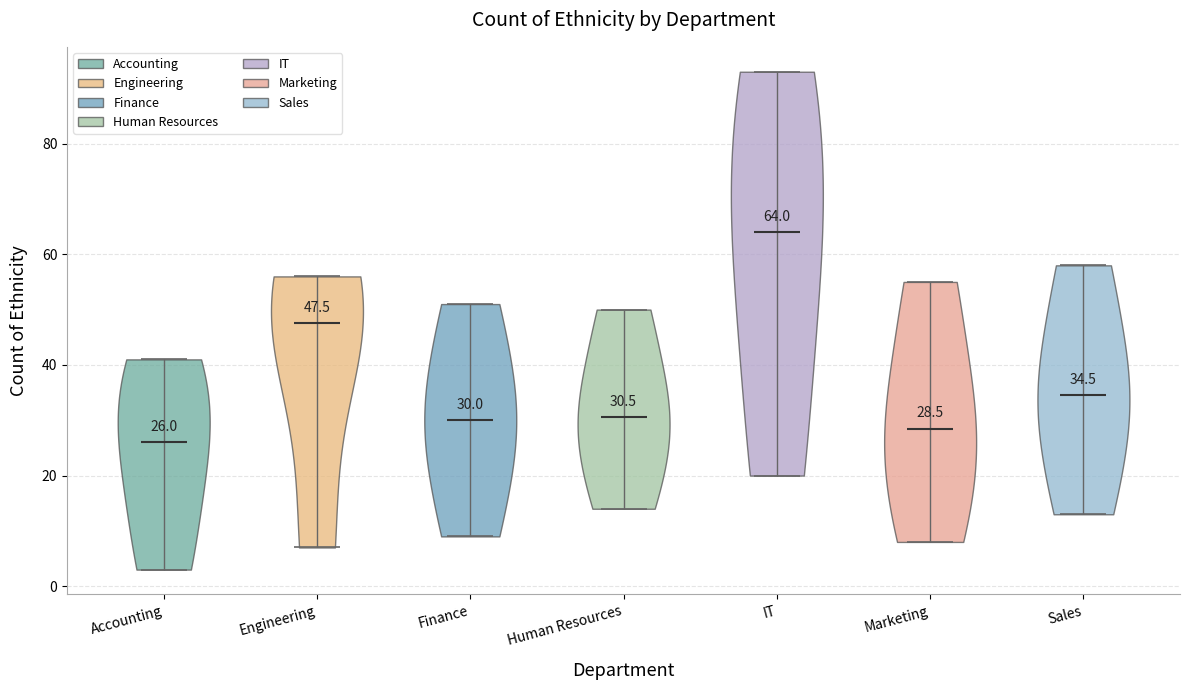

Which violin has the highest median line?

IT